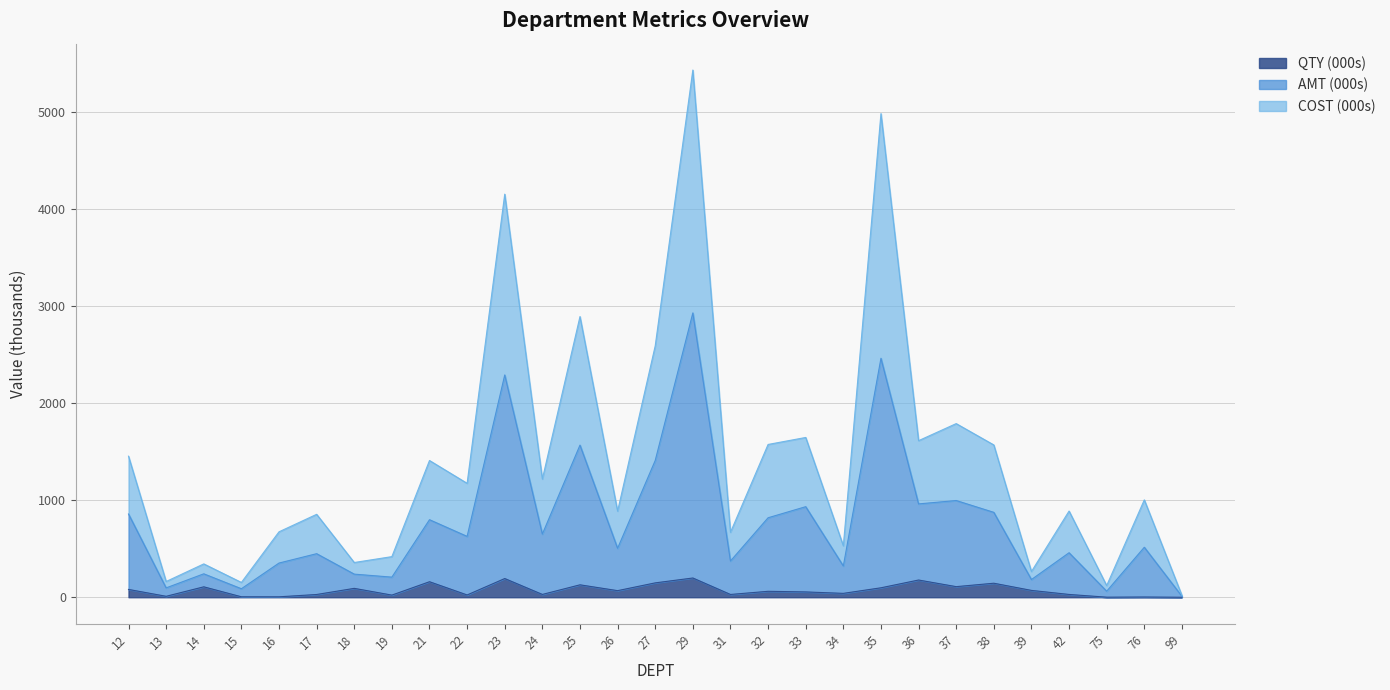

How many lines are shown in the chart?

3